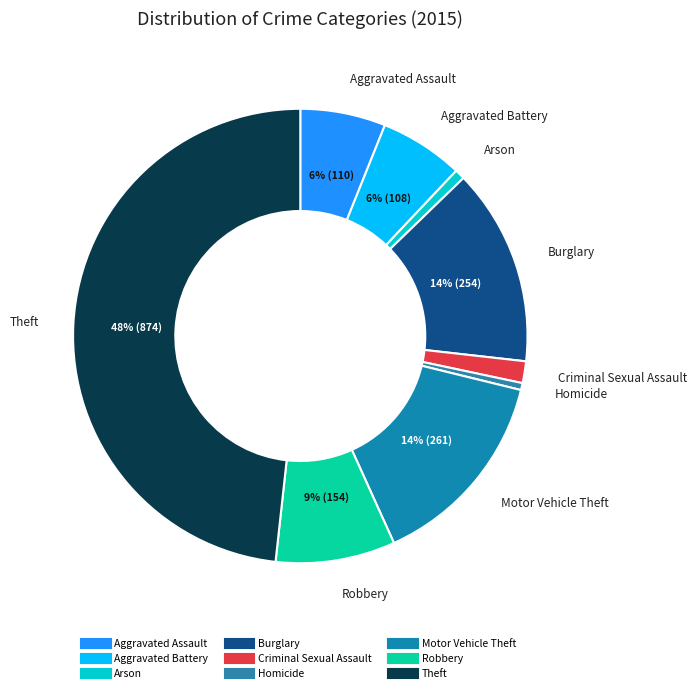

How many slices are in this pie chart?

9